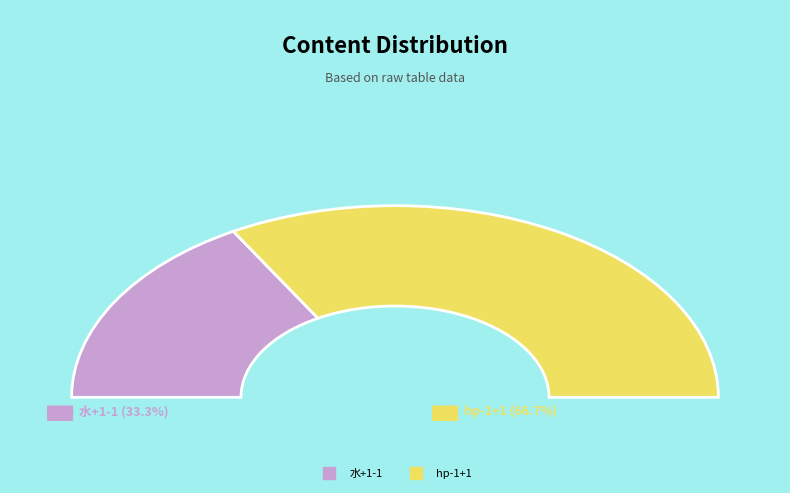

Combined, what portion of the pie is hp-1+1 and 水+1-1?

100.0%